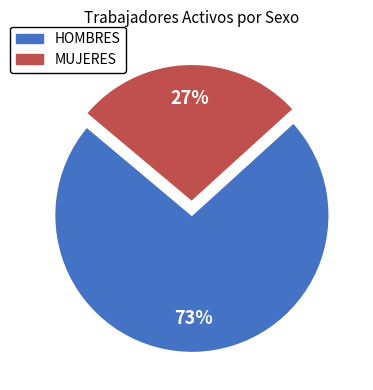

Rank the categories by value from lowest to highest.

MUJERES, HOMBRES